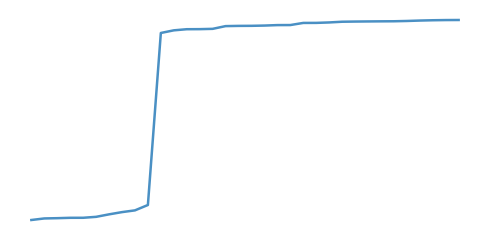

List the labels in order of value, largest first.

33, 32, 31, 30, 29, 28, 27, 26, 25, 24, 23, 22, 21, 20, 19, 18, 17, 16, 15, 14, 13, 12, 11, 10, 9, 8, 7, 6, 5, 4, 3, 2, 1, 0